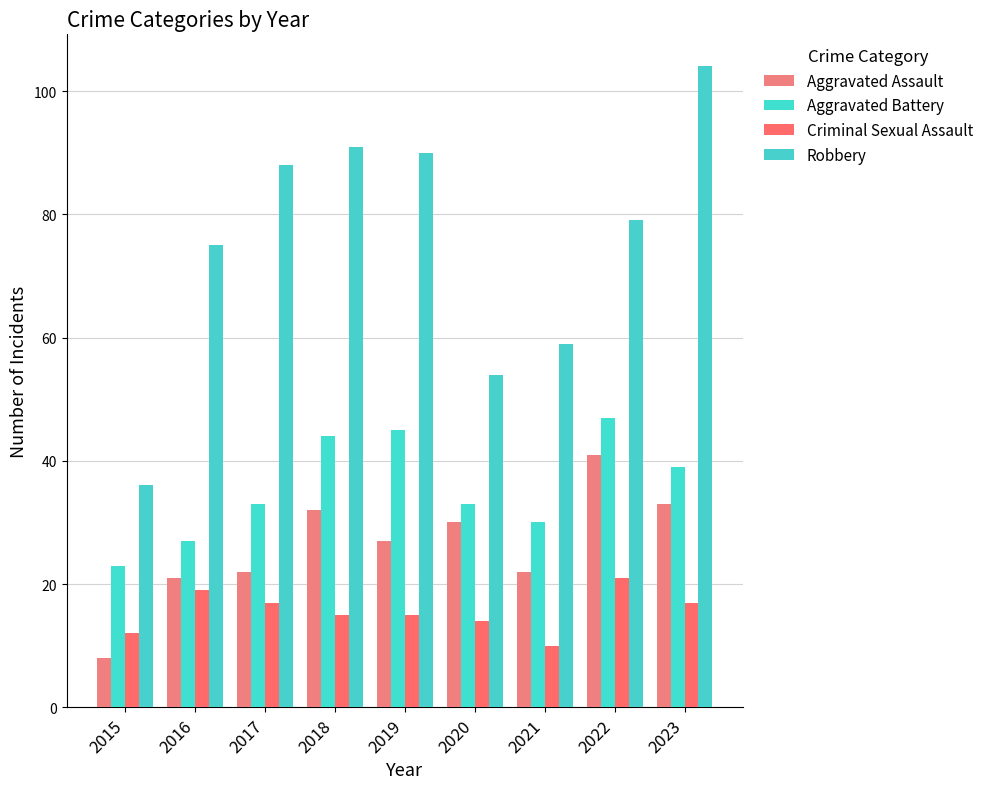

At how many categories does at least one series exceed 17?

9